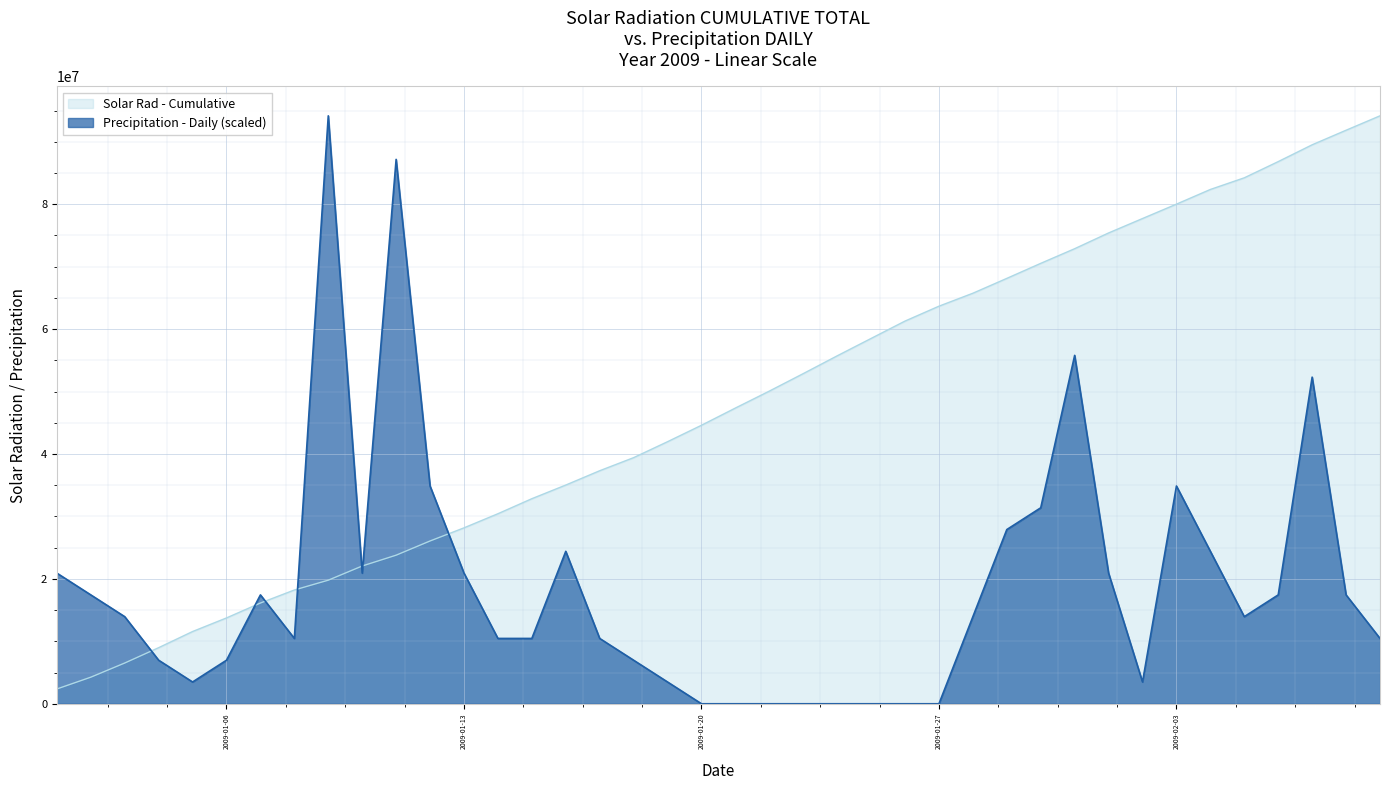

What is the difference between the maximum and second lowest values?

94153745.5